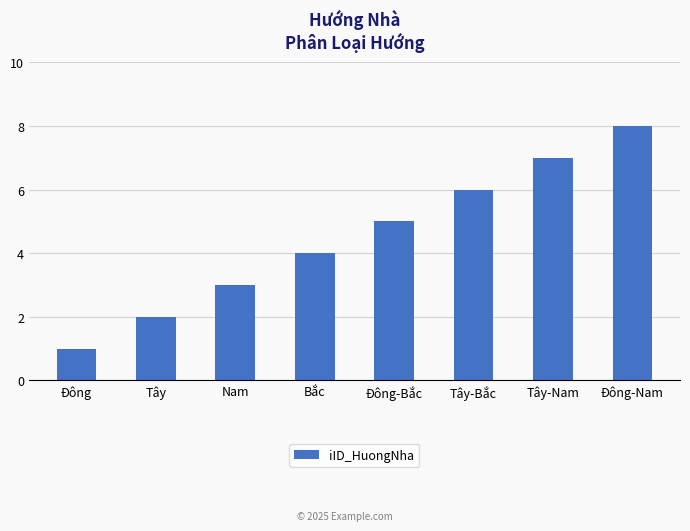

What is the maximum value shown in the chart?

8